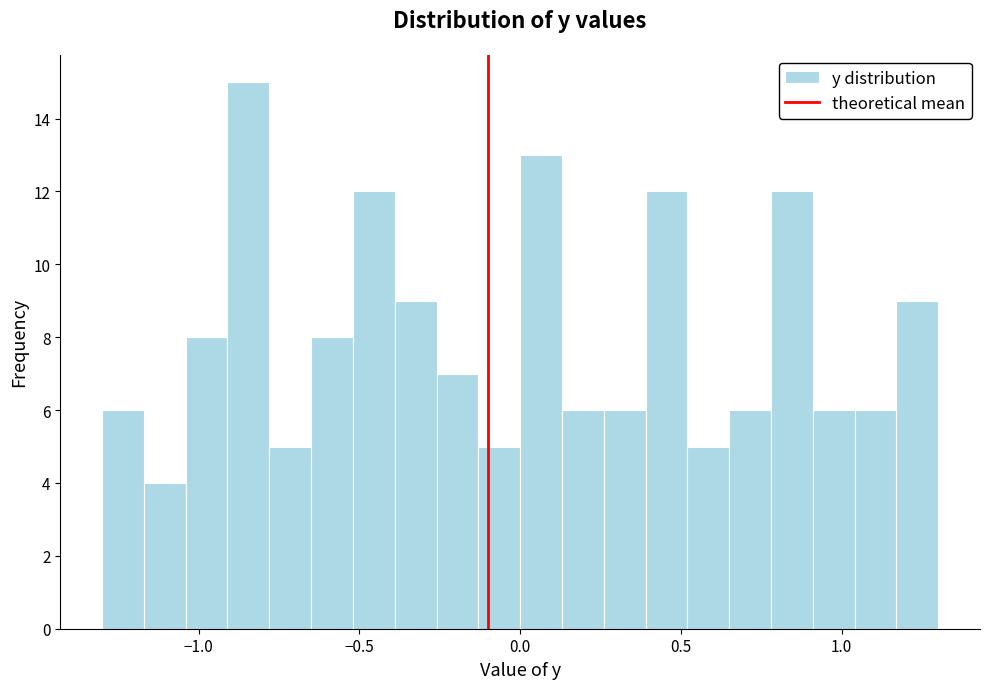

Read against the x-axis, roughly where is the centre of the tallest bar?

-0.85